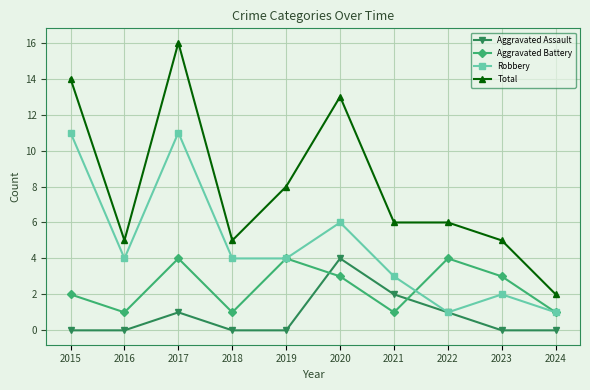

Which series has the largest range (max minus min)?

Total